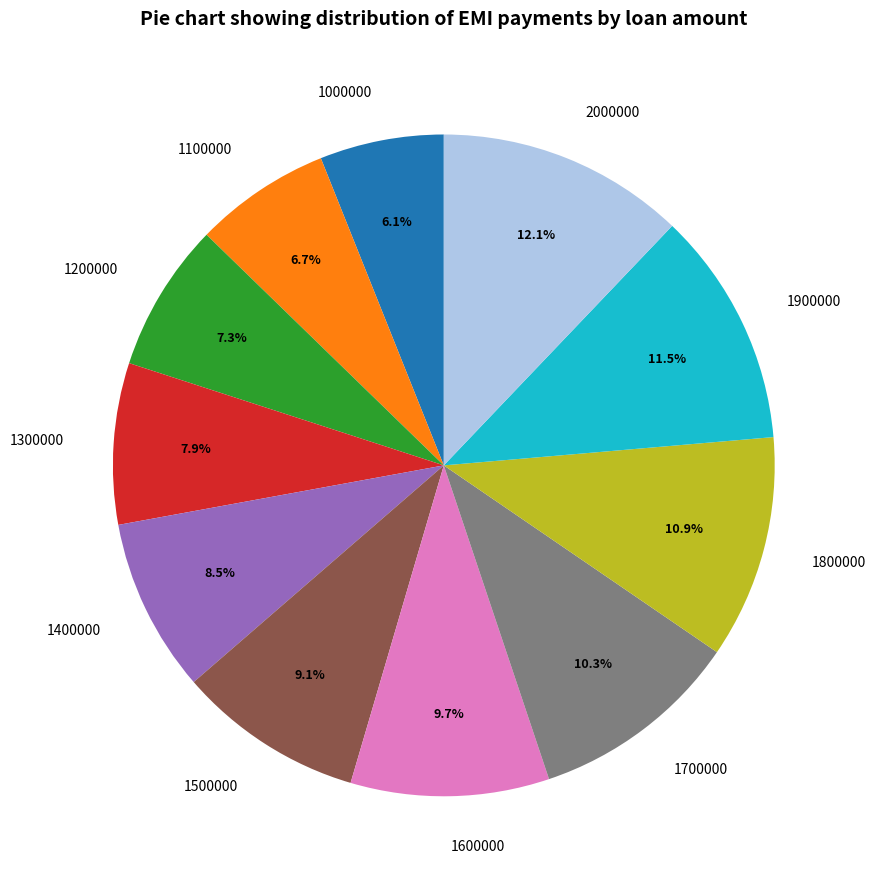

How much of the chart is everything except 1800000?

89.1%